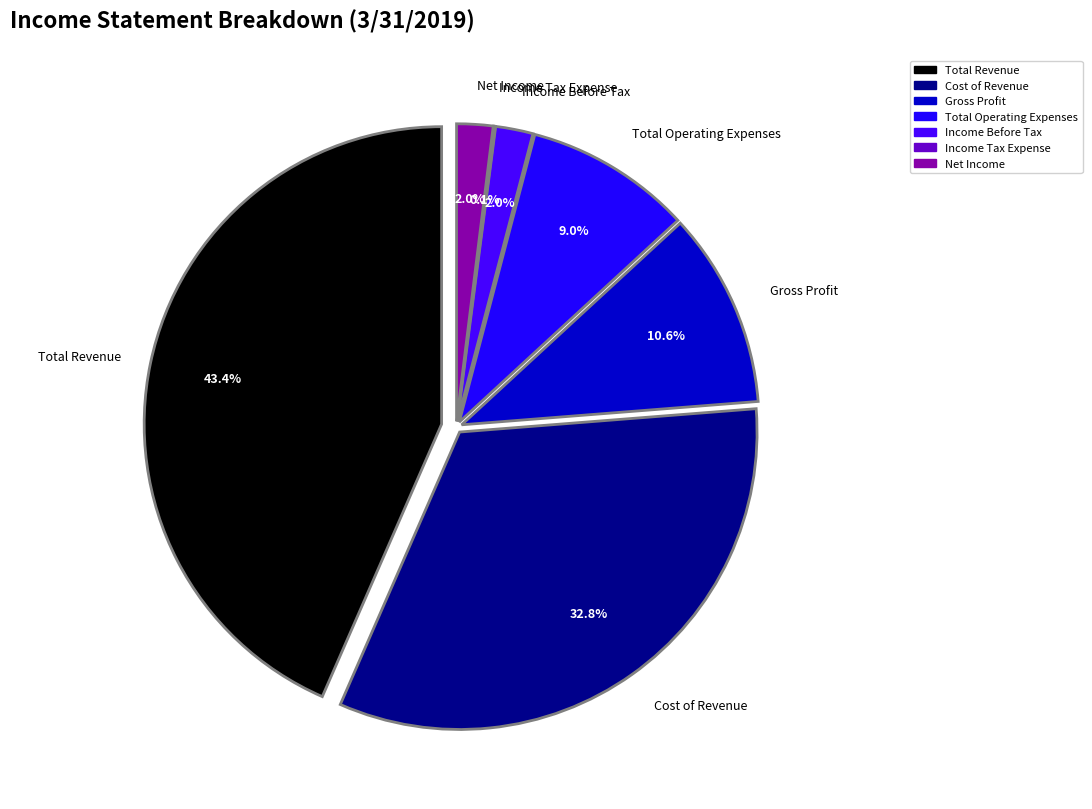

What is the largest slice in the pie chart?

Total Revenue